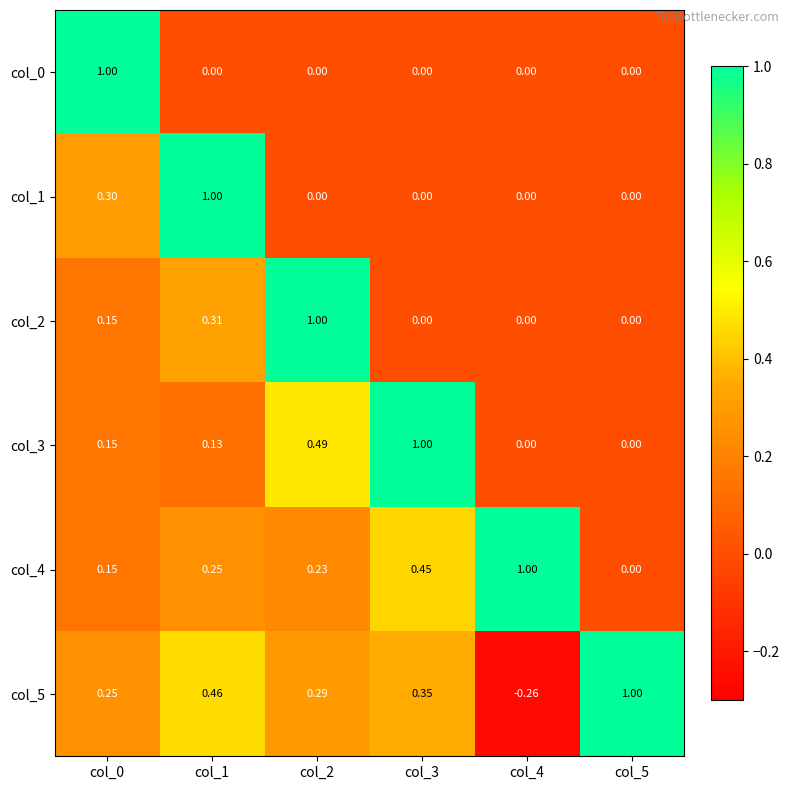

Count the number of data series in this chart.

6